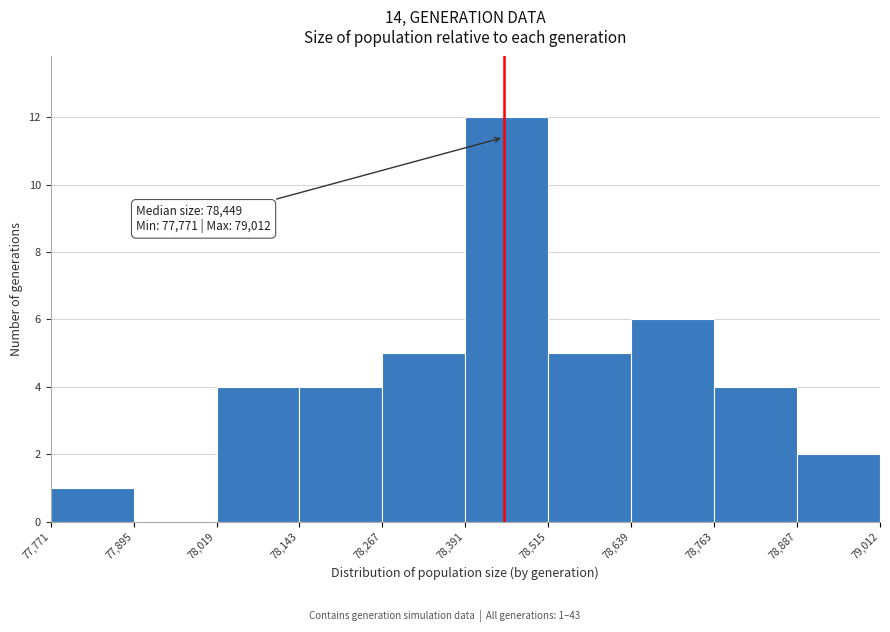

Over which range of the x-axis is the bar tallest?

78,391 to 78,515